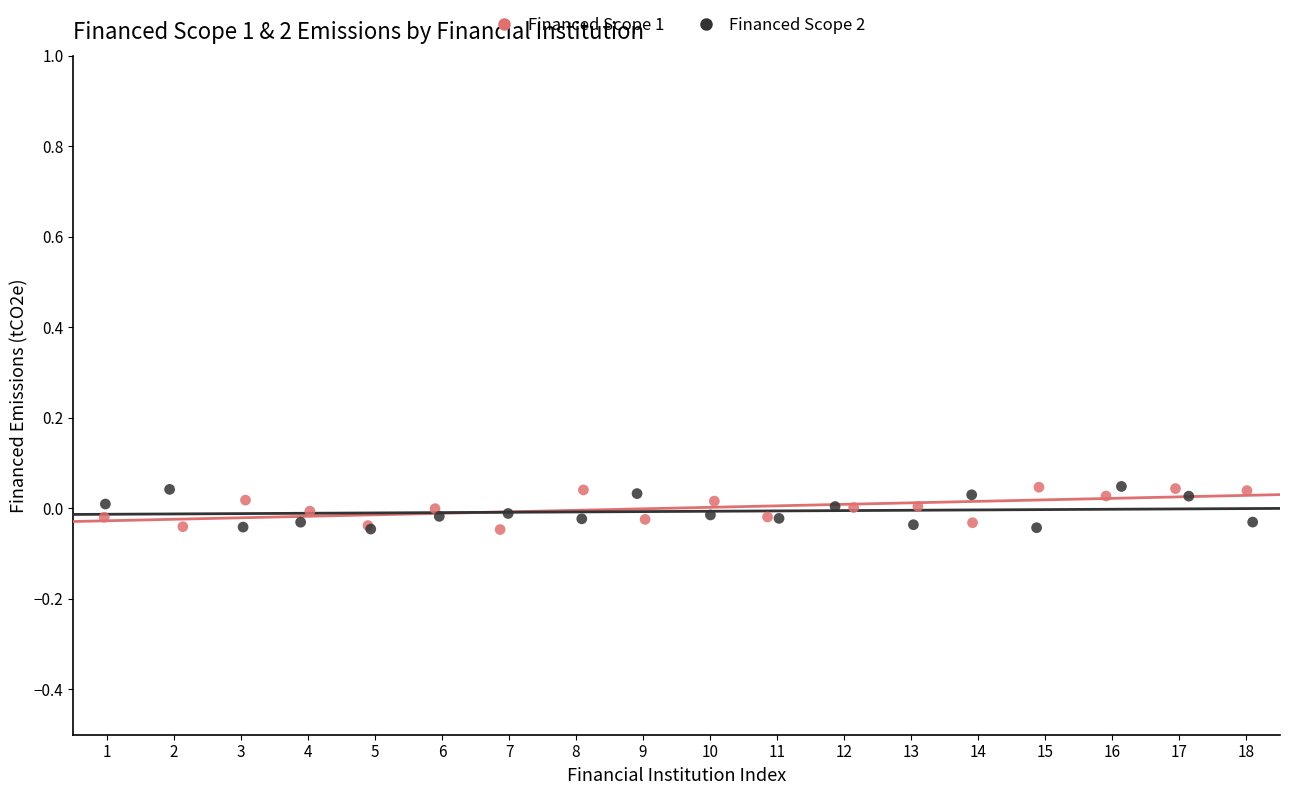

What are all the series names shown in the legend?

Financed Scope 1, Financed Scope 2